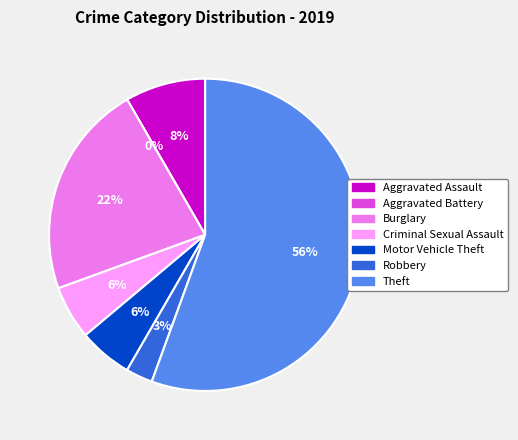

Is it true that Robbery is 3% of the pie?

True